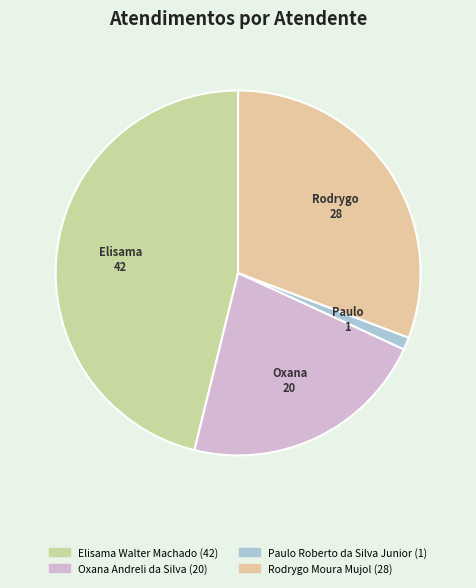

What is the largest slice in the pie chart?

Elisama Walter Machado